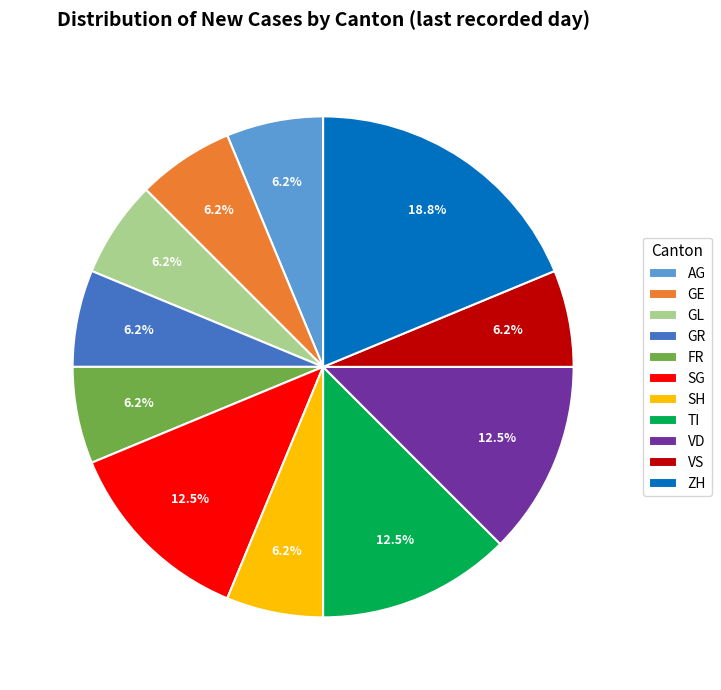

Which slice is the largest?

ZH